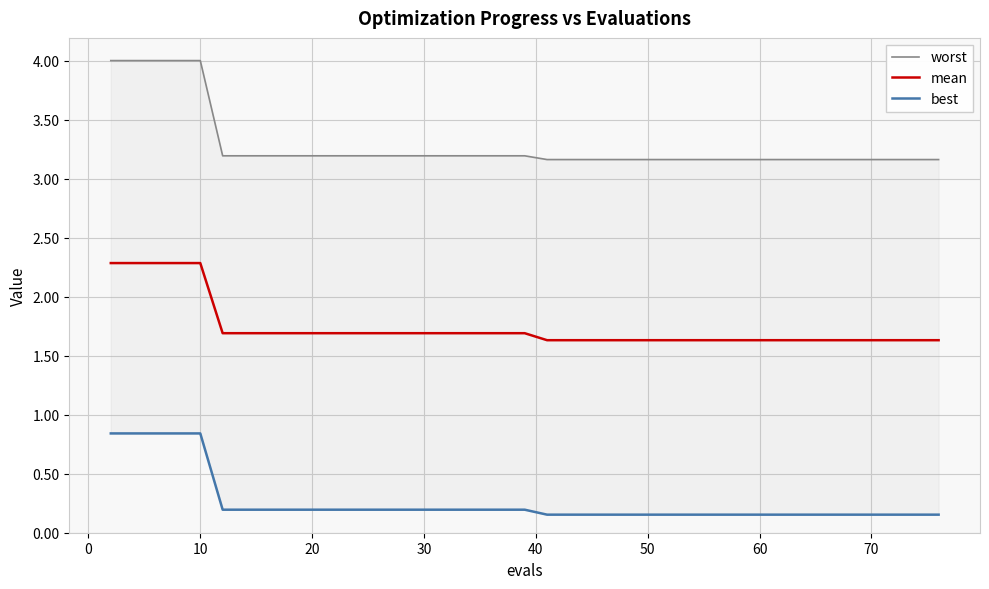

True or false: mean and worst cross at least once.

False